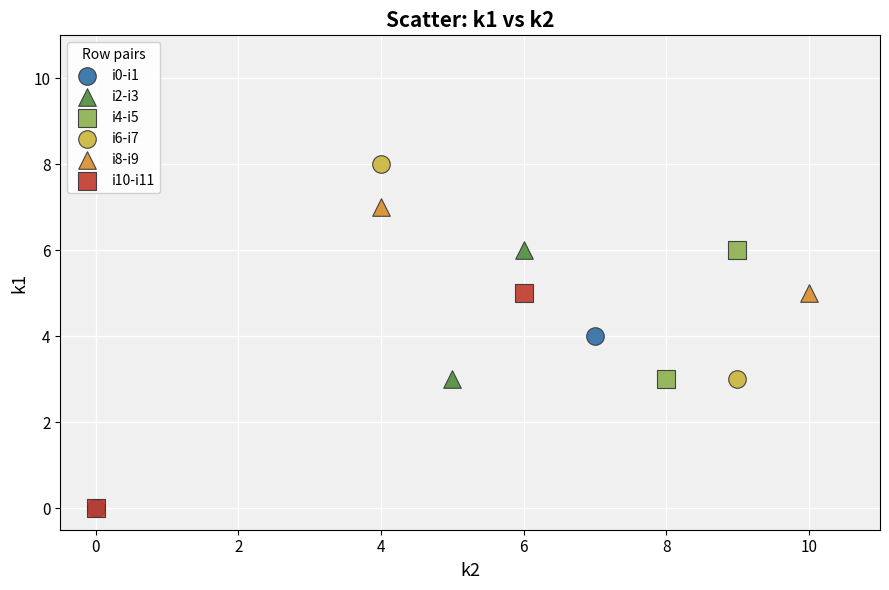

What are all the series names shown in the legend?

i0-i1, i2-i3, i4-i5, i6-i7, i8-i9, i10-i11